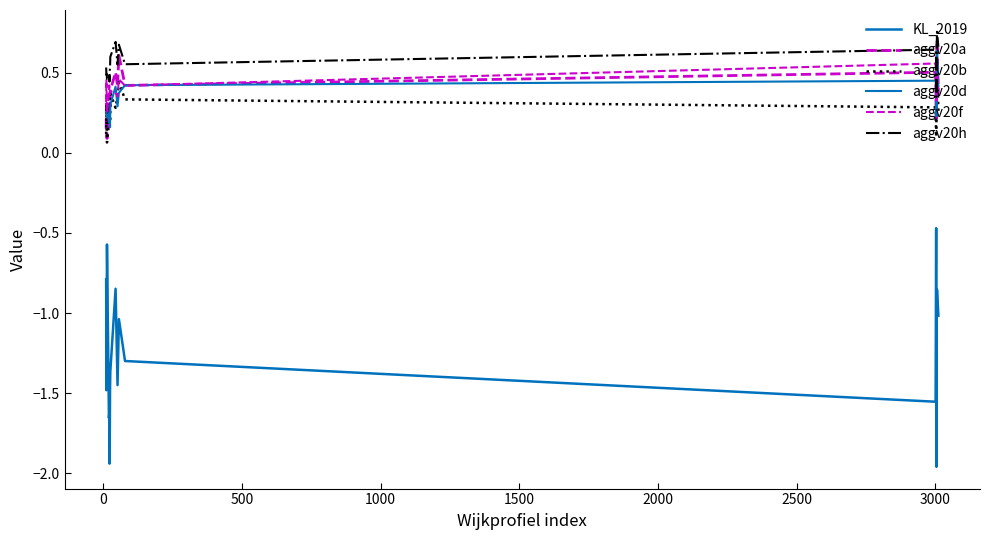

True or false: aggv20d and aggv20h intersect in this chart.

False